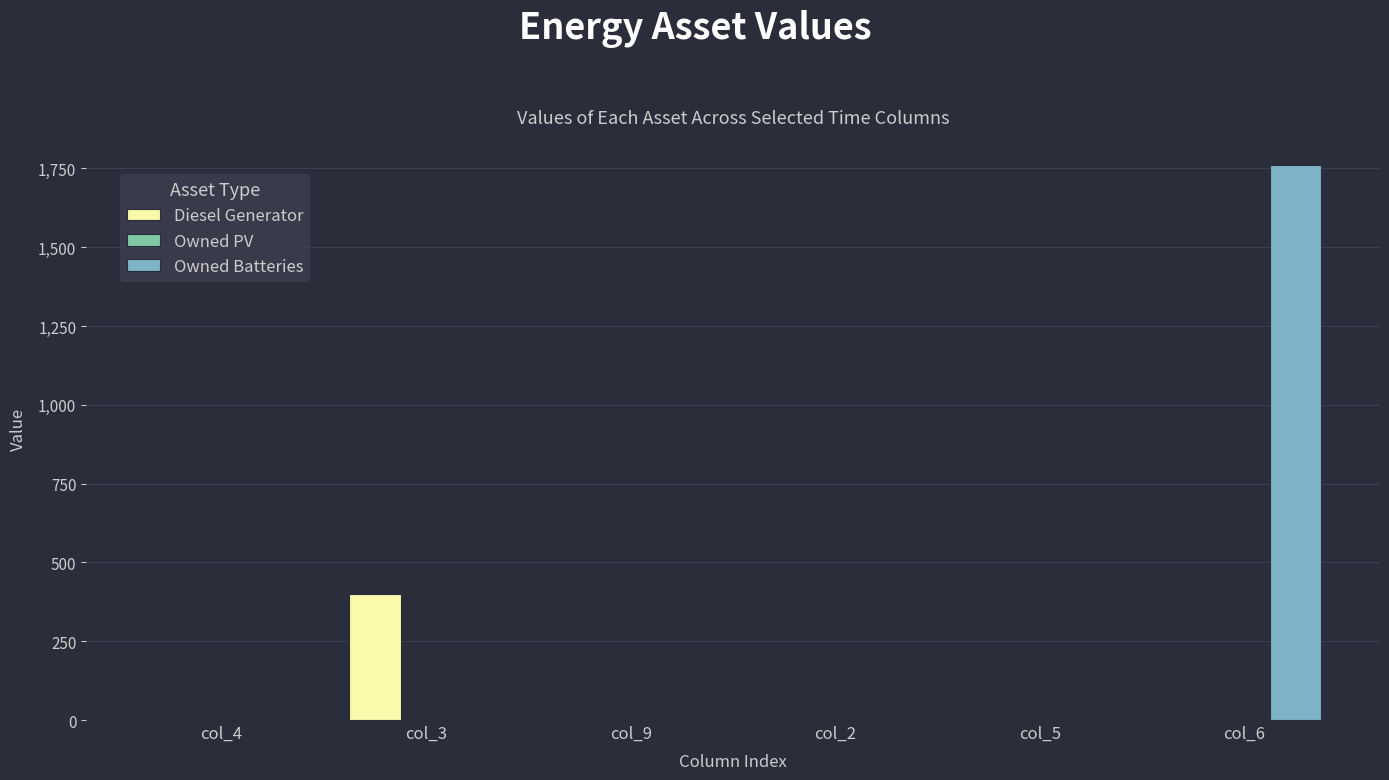

Is it true that Diesel Generator equals -121 at col_2?

False